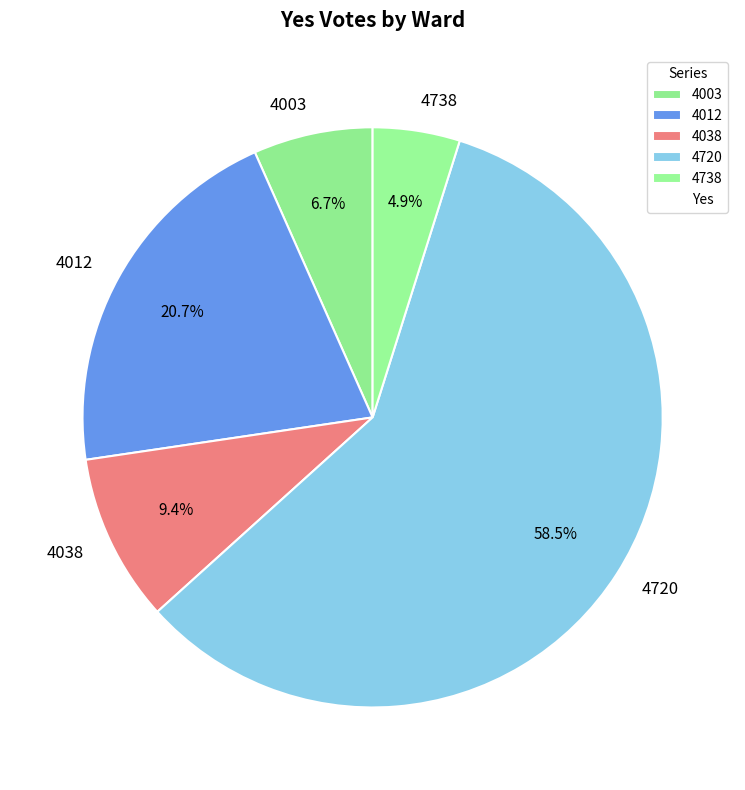

To the nearest percent, what is the combined percentage of 4003 and 4720?

65%